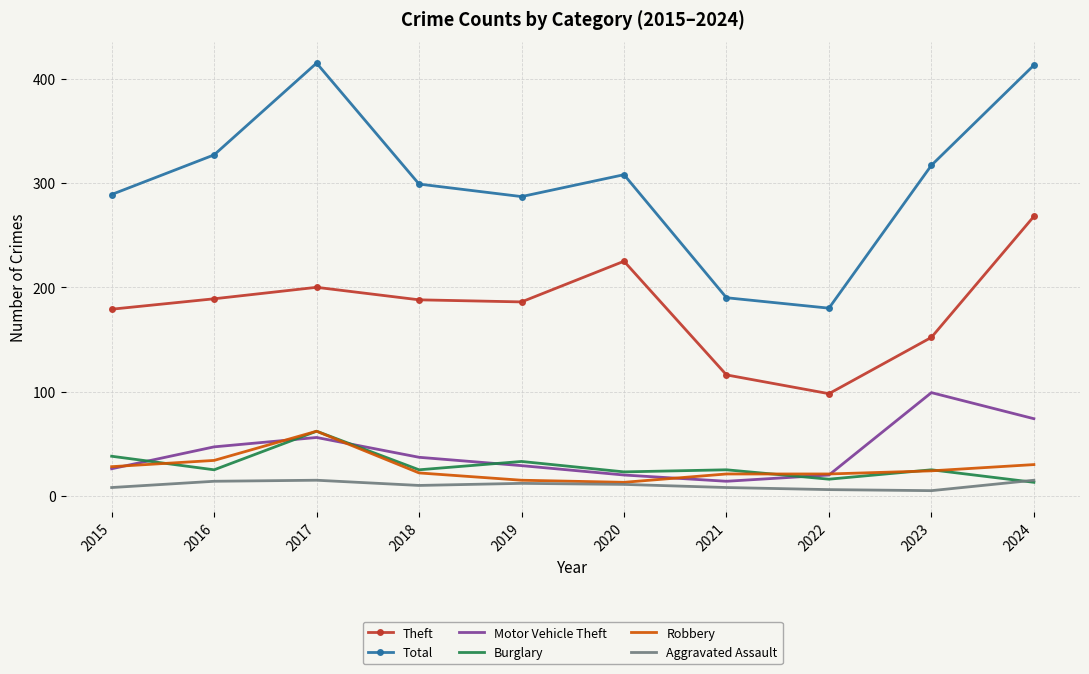

True or false: Total and Motor Vehicle Theft cross at least once.

False